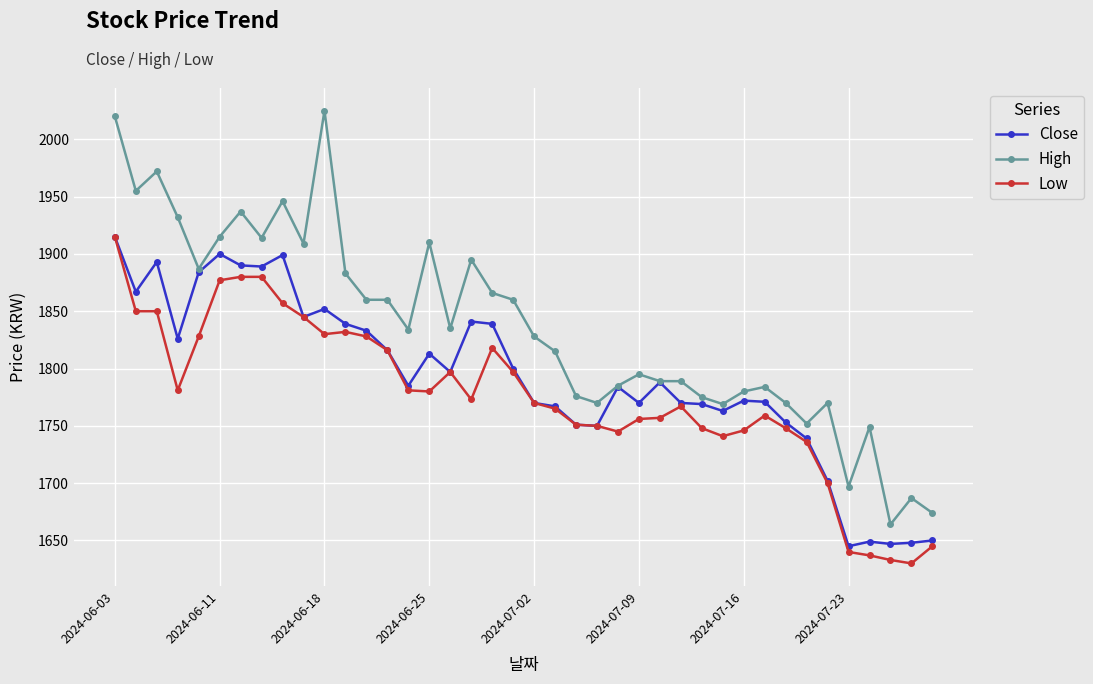

True or false: High and Low intersect in this chart.

False